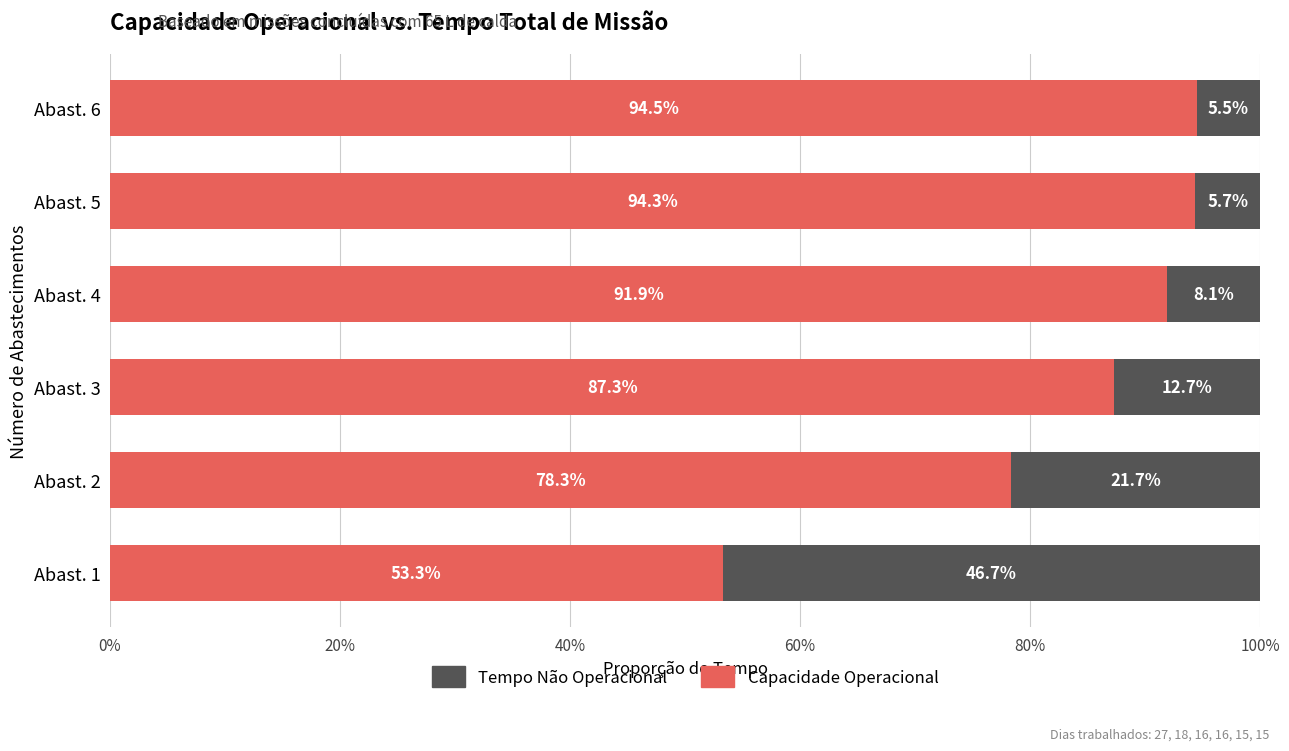

What are all the series names shown in the legend?

Tempo Não Operacional, Capacidade Operacional